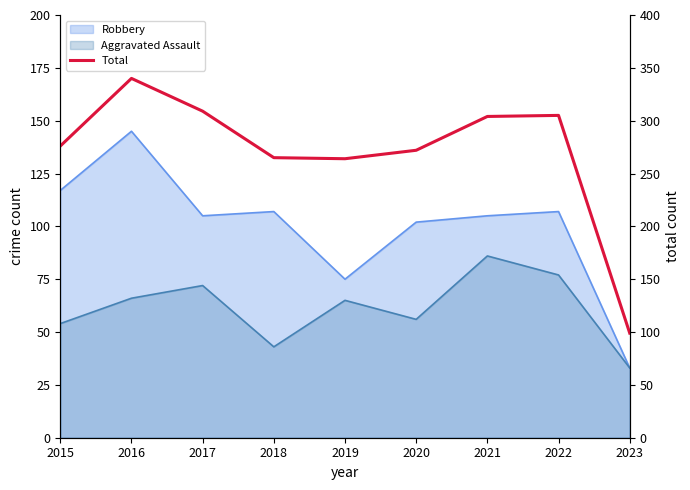

Rank the categories by value from lowest to highest.

2023, 2019, 2018, 2020, 2015, 2021, 2022, 2017, 2016